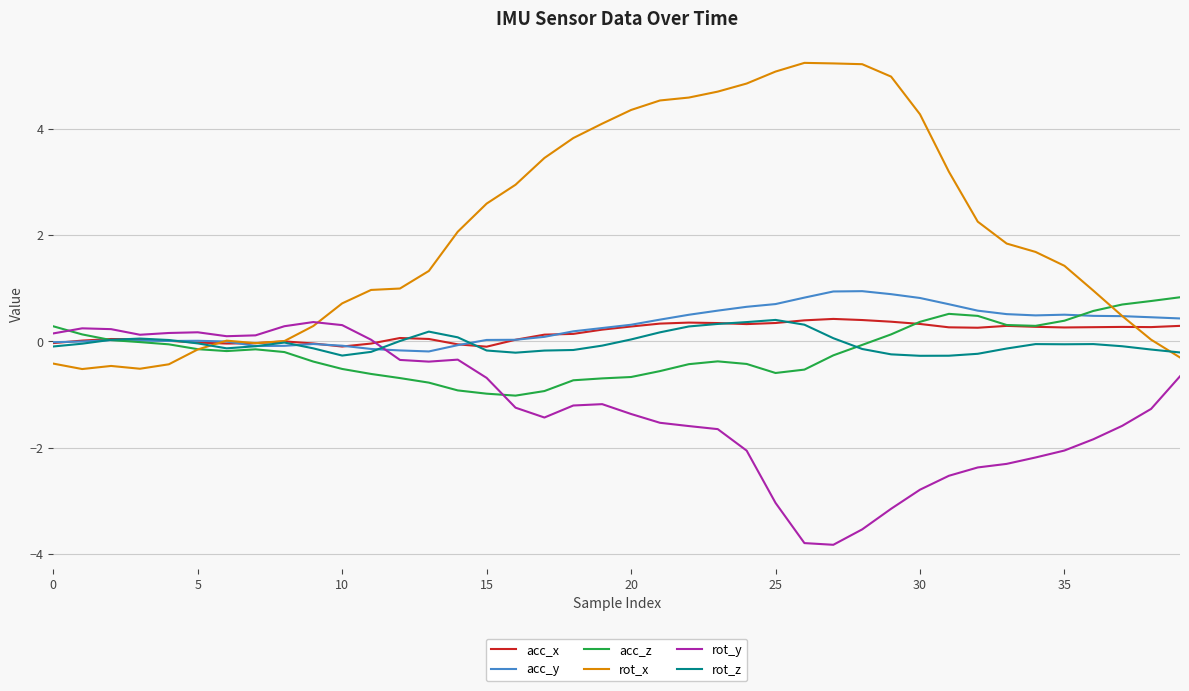

Which series has the widest spread of values?

rot_x